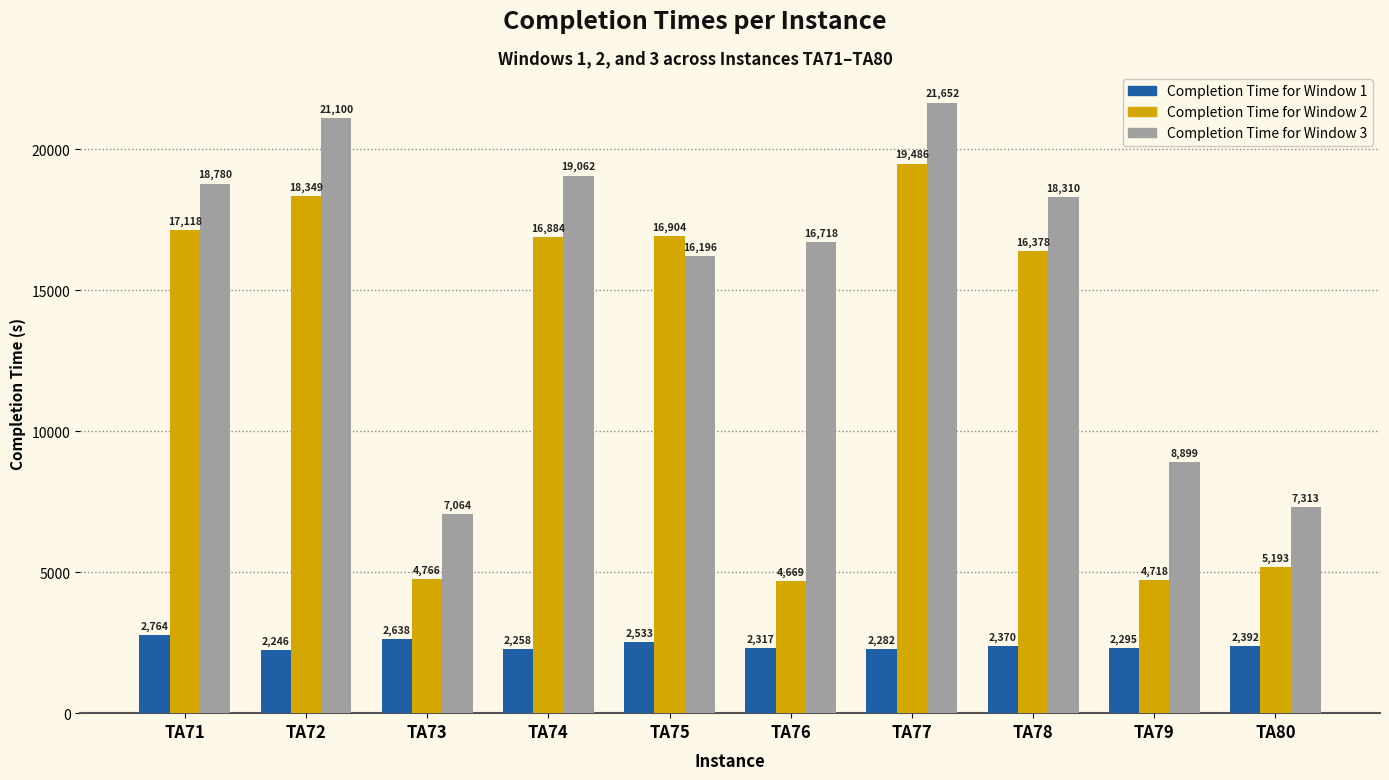

At how many categories does at least one series exceed 8271?

8